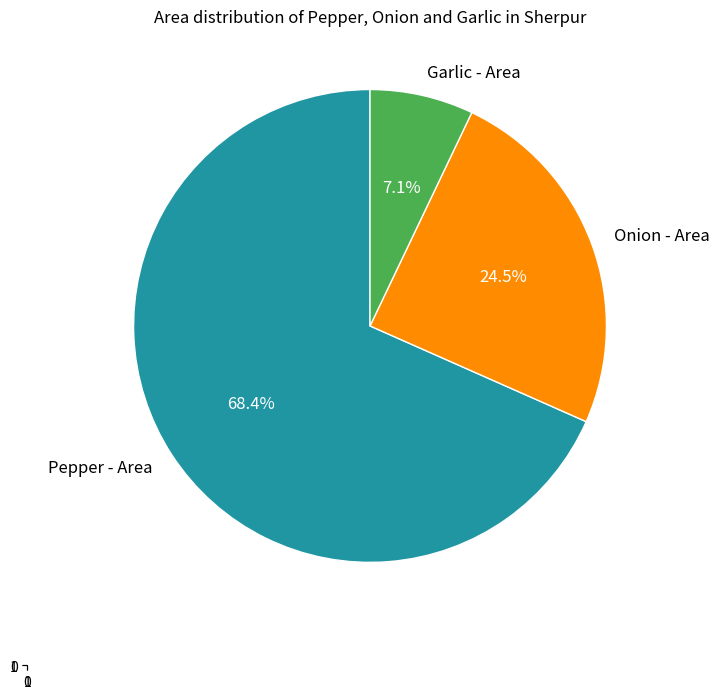

Which has a higher value, Garlic - Area or Onion - Area?

Onion - Area